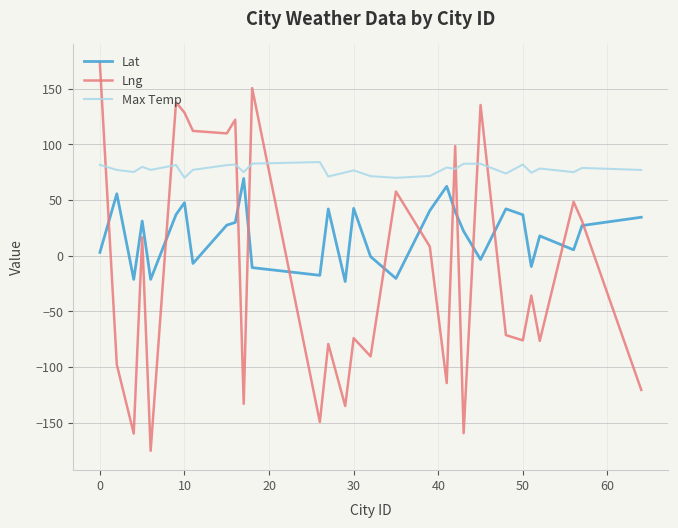

What is the difference between the maximum and minimum values in the Lng series?

348.0